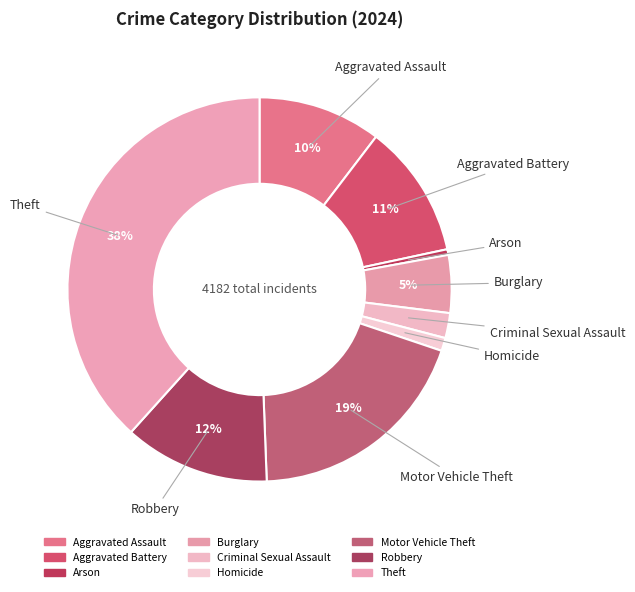

How many segments does this pie chart have?

9